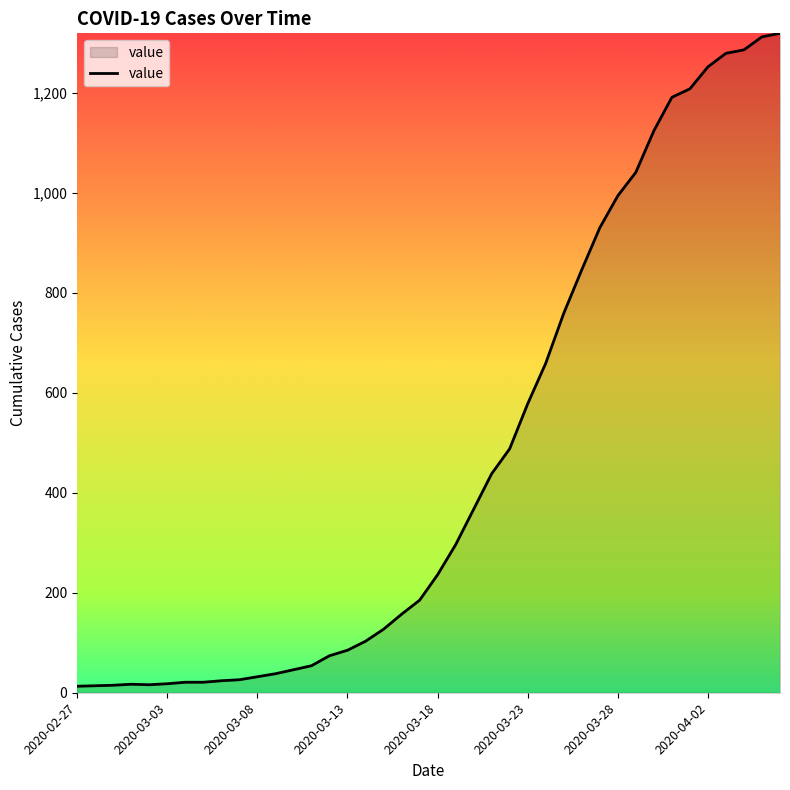

What is the difference between the maximum and minimum values?

1306